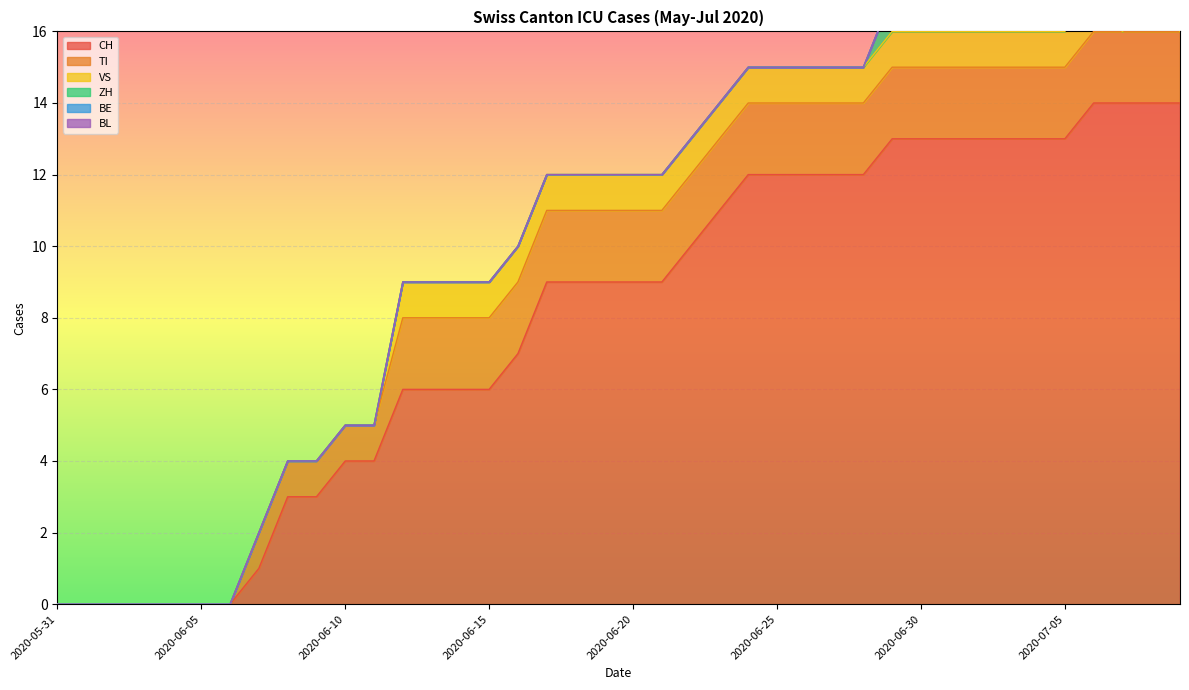

Reading right to left, what are all the values shown in this chart?

CH: 14	14	14	14	13	13	13	13	13	13	13	12	12	12	12	12	11	10	9	9	9	9	9	7	6	6	6	6	4	4	3	3	1	0	0	0	0	0	0	0
TI: 2	2	2	2	2	2	2	2	2	2	2	2	2	2	2	2	2	2	2	2	2	2	2	2	2	2	2	2	1	1	1	1	1	0	0	0	0	0	0	0
VS: 0	1	0	1	1	1	1	1	1	1	1	1	1	1	1	1	1	1	1	1	1	1	1	1	1	1	1	1	0	0	0	0	0	0	0	0	0	0	0	0
ZH: 1	1	1	1	1	1	1	1	1	1	1	0	0	0	0	0	0	0	0	0	0	0	0	0	0	0	0	0	0	0	0	0	0	0	0	0	0	0	0	0
BE: 0	0	0	0	0	0	0	0	0	0	0	0	0	0	0	0	0	0	0	0	0	0	0	0	0	0	0	0	0	0	0	0	0	0	0	0	0	0	0	0
BL: 0	0	0	0	0	0	0	0	0	0	0	0	0	0	0	0	0	0	0	0	0	0	0	0	0	0	0	0	0	0	0	0	0	0	0	0	0	0	0	0